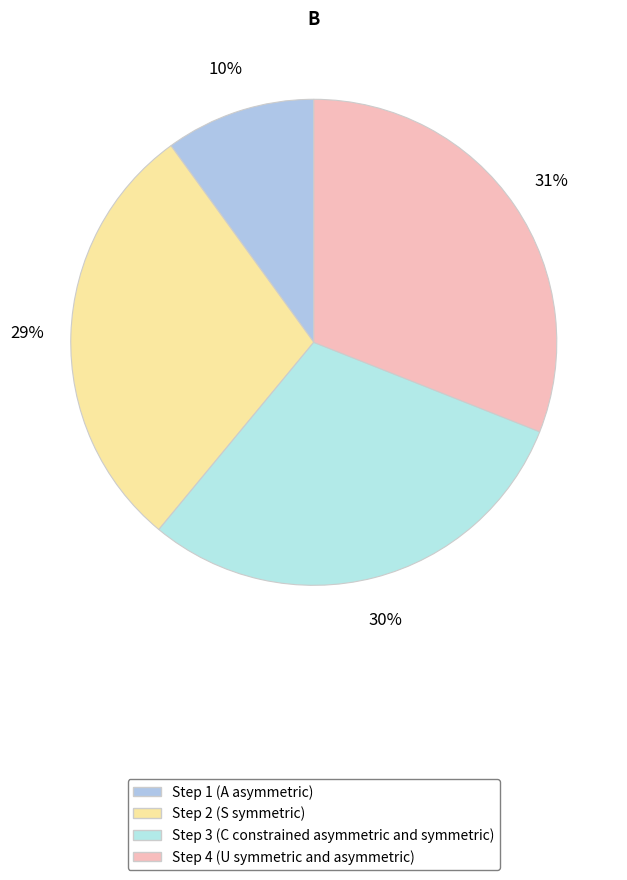

What is the largest slice in the pie chart?

Step 4